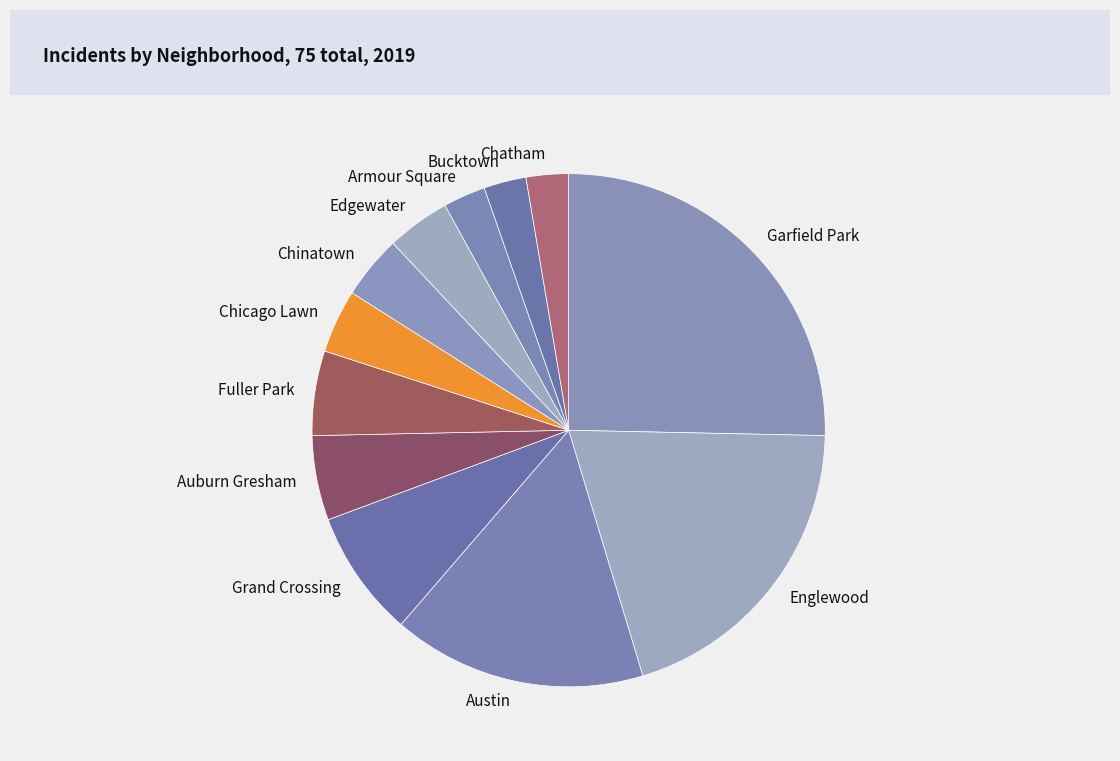

Is it true that Bucktown is 3% of the pie?

True